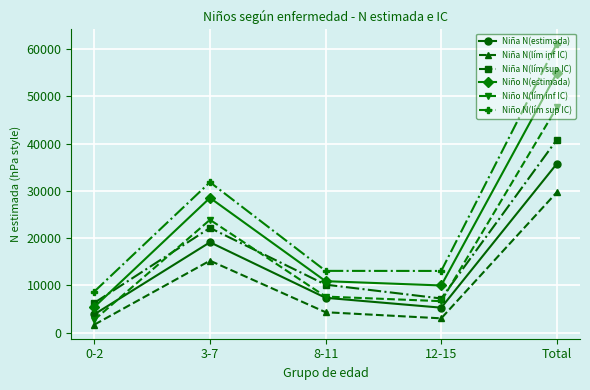

How many interior local valleys does the Niño N(lím sup IC) series have?

1